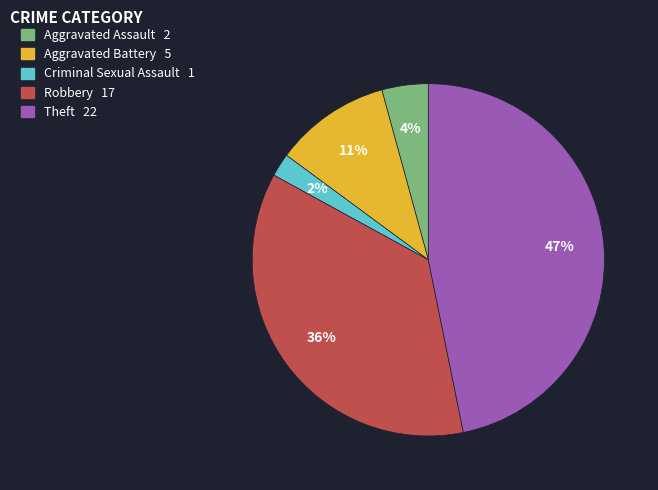

Is the sum of Aggravated Assault and Theft greater than half?

Yes